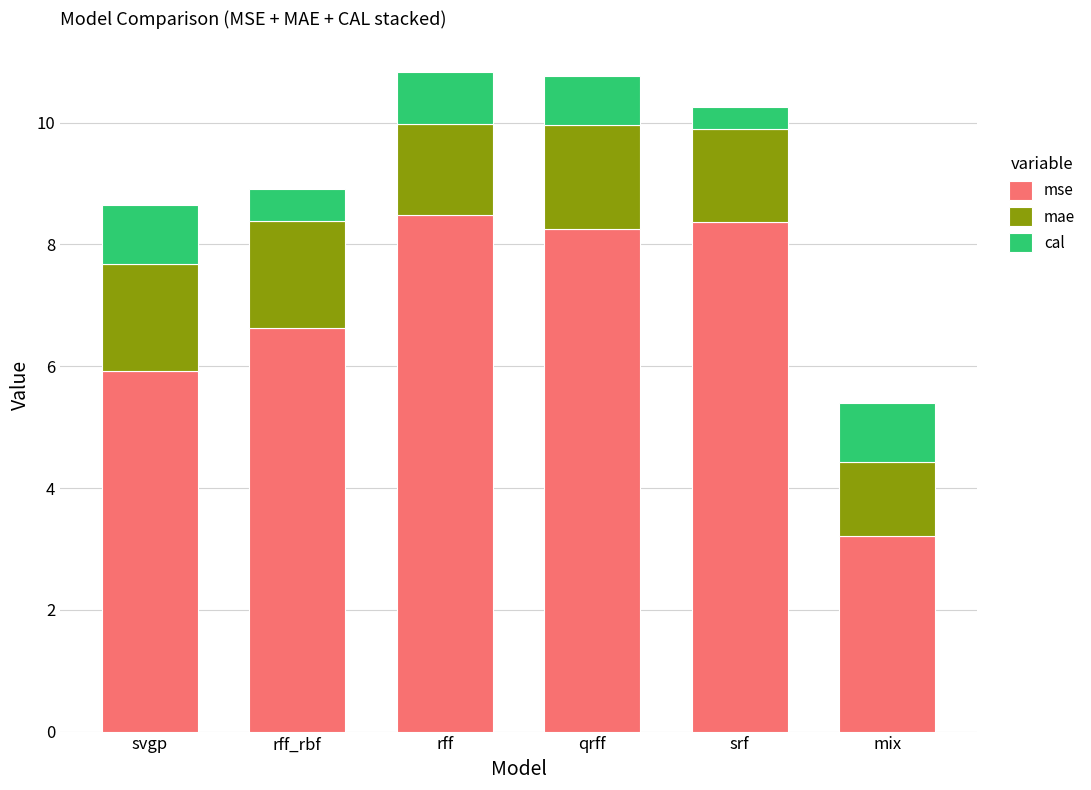

Reading left to right, list the values for the mse series.

svgp=5.9	rff_rbf=6.6	rff=8.5	qrff=8.2	srf=8.4	mix=3.2